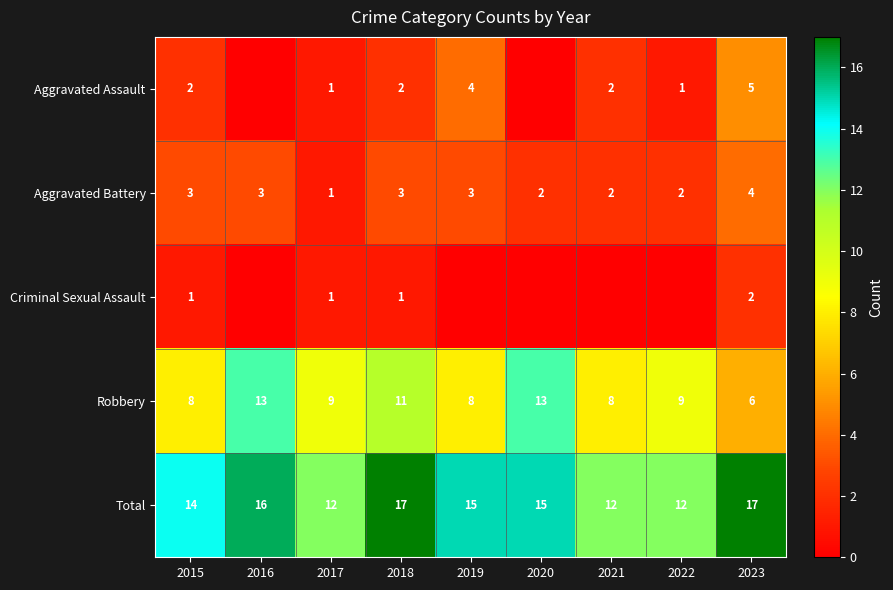

Is it true that Aggravated Assault equals 2 at 2015?

True